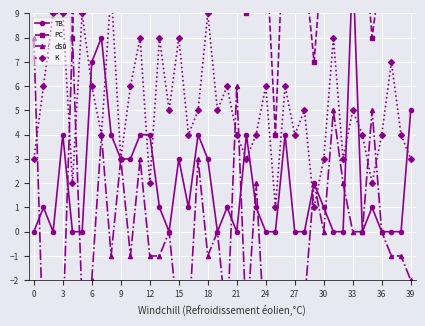

How many lines are shown in the chart?

4